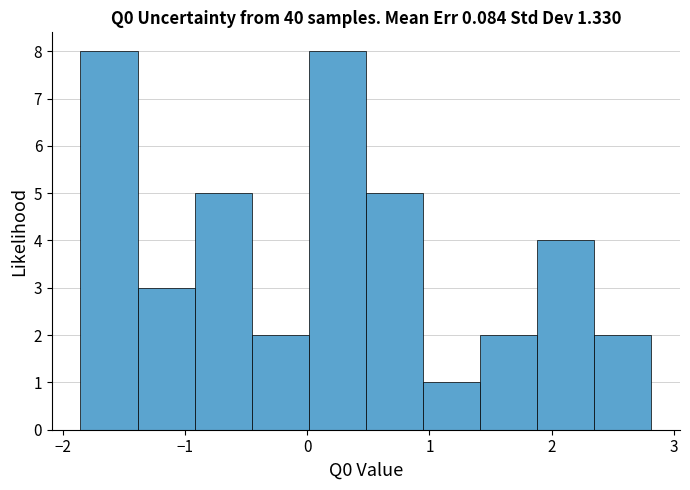

Reading left to right, list every bar in this chart as the range it spans on the x-axis followed by its height. Neither the bar edges nor the heights are printed on the chart, so give them approximately, as read against the axes.

-1.9 to -1.4: 8
-1.4 to -0.9: 3
-0.9 to -0.5: 5
-0.5 to 0.0: 2
0.0 to 0.5: 8
0.5 to 0.9: 5
0.9 to 1.4: 1
1.4 to 1.9: 2
1.9 to 2.4: 4
2.4 to 2.8: 2